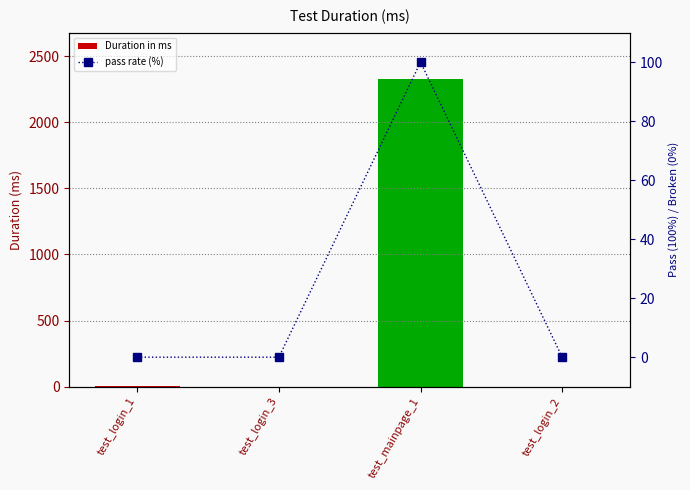

What are all the series names shown in the legend?

Duration in ms, pass rate (%)